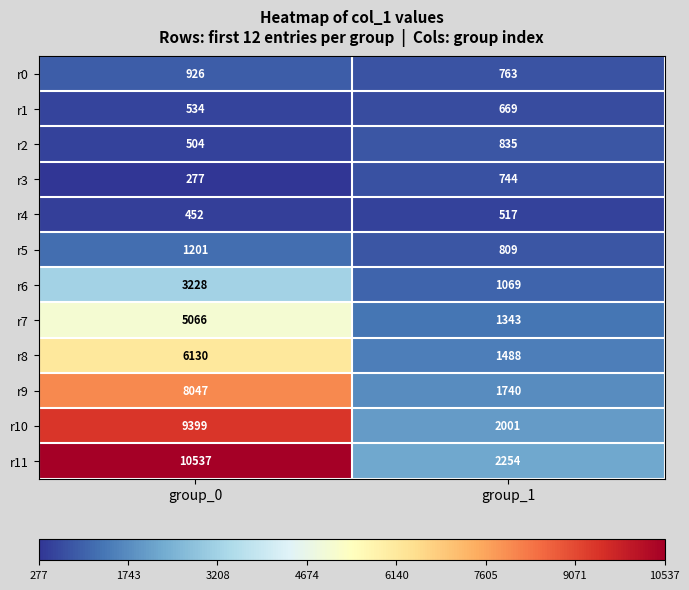

Which series has the largest range (max minus min)?

r11